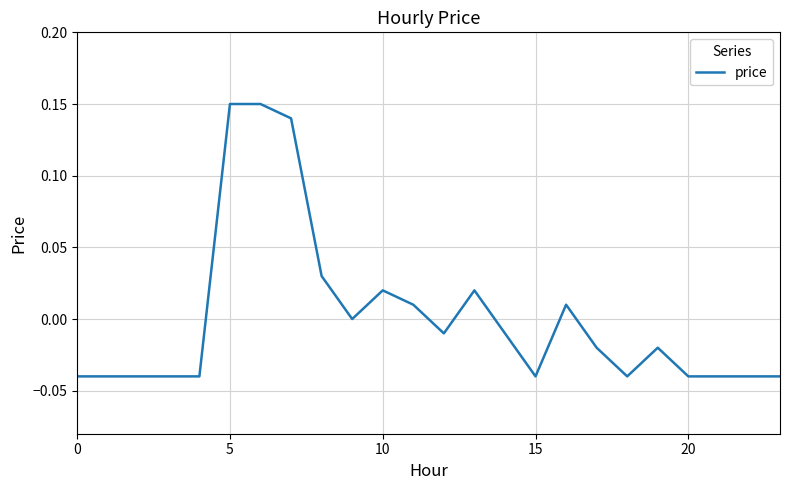

Where does the data first go above 0?

5